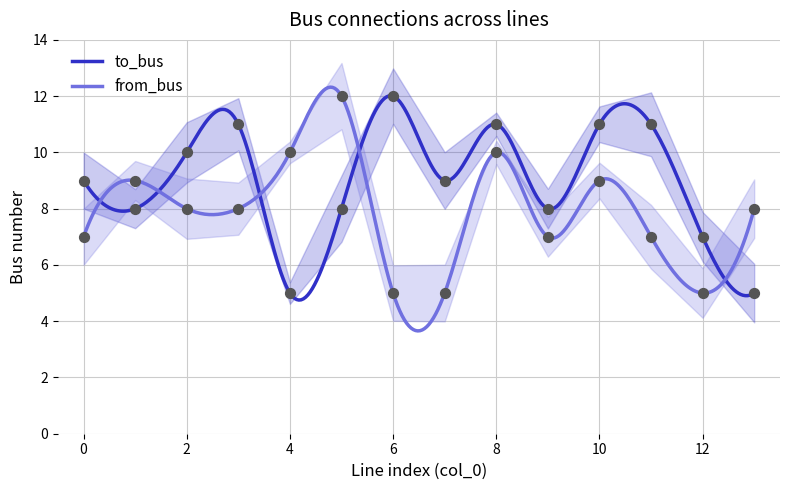

Which series has the largest total across all categories?

to_bus